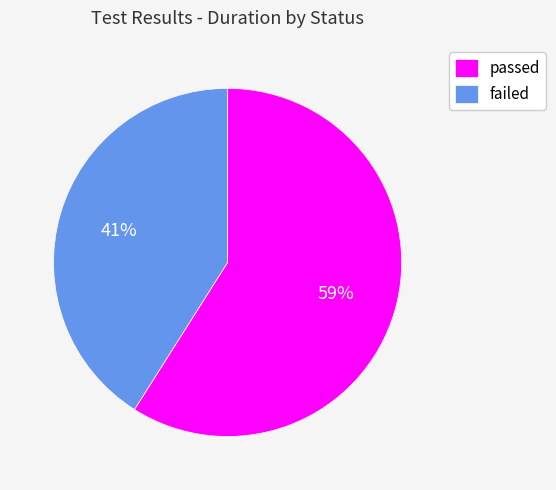

To the nearest percent, what portion does passed represent?

59%